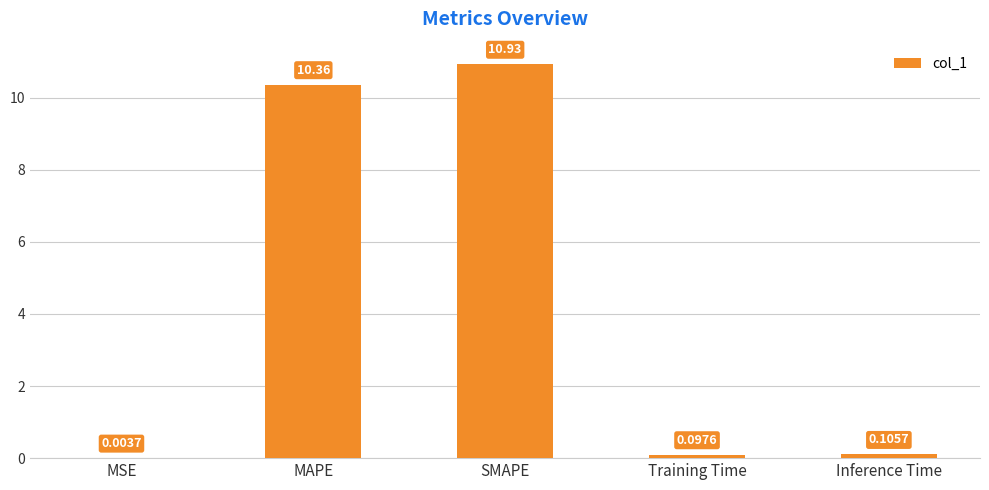

At which category does the chart reach its peak across all series?

SMAPE